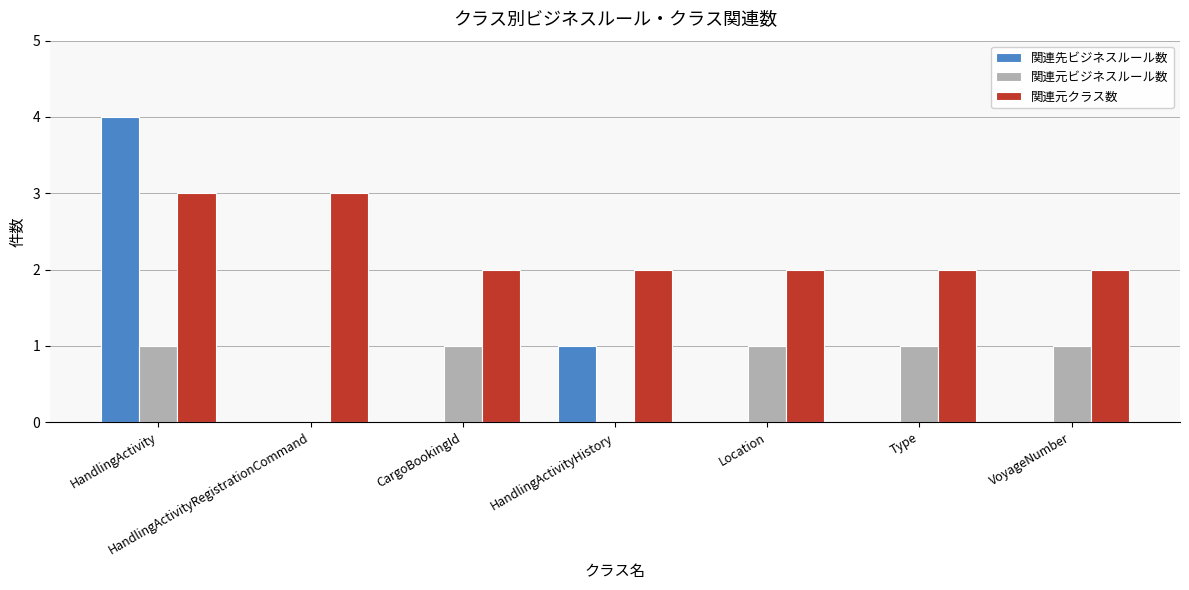

The 関連元ビジネスルール数 series shows 1 at VoyageNumber. True or false?

True